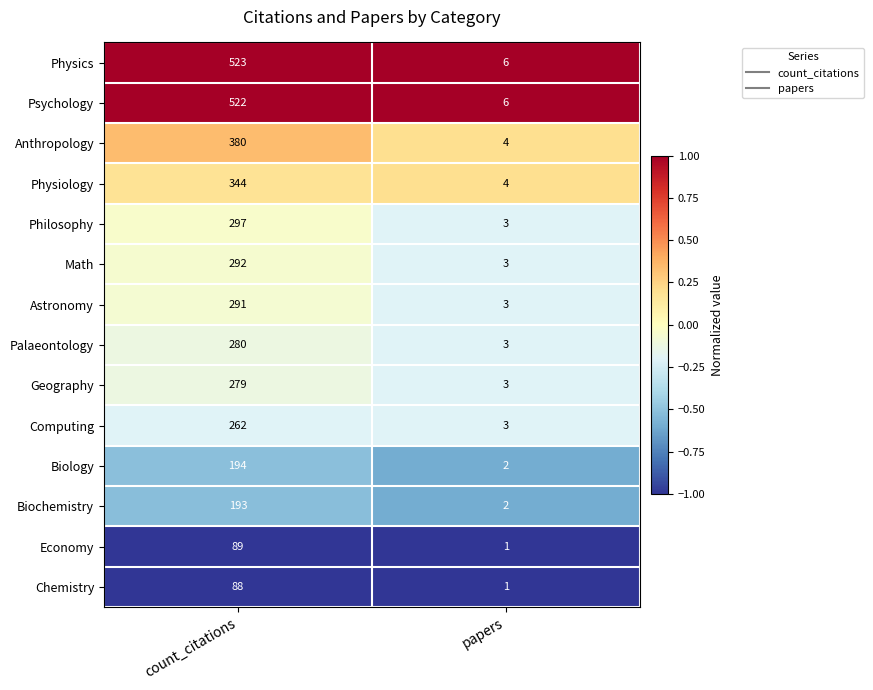

List the series in order of their peak value, highest first.

Physics, Psychology, Anthropology, Physiology, Philosophy, Math, Astronomy, Palaeontology, Geography, Computing, Biology, Biochemistry, Economy, Chemistry